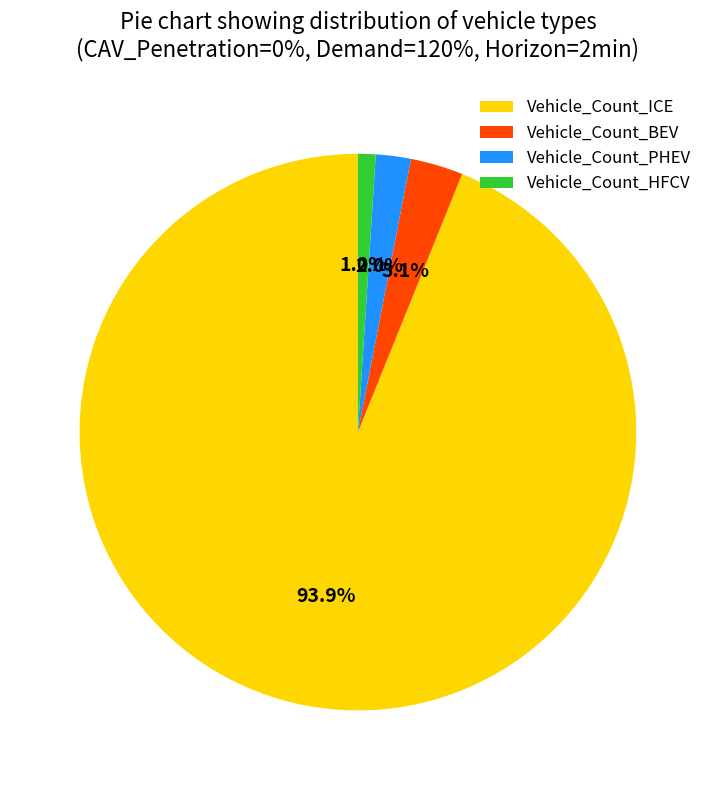

What is the smallest slice in the pie chart?

Vehicle_Count_HFCV